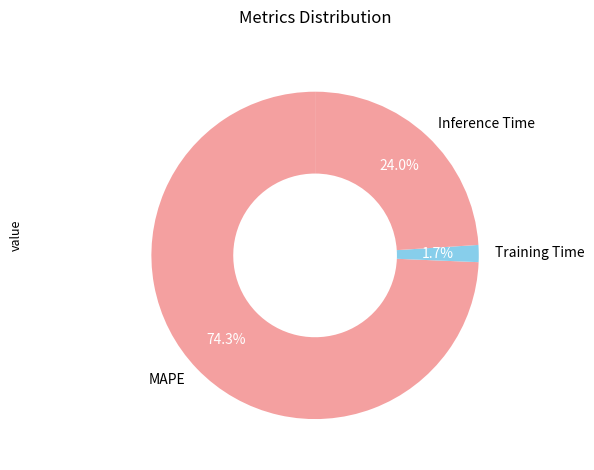

Count the number of slices in the pie.

3